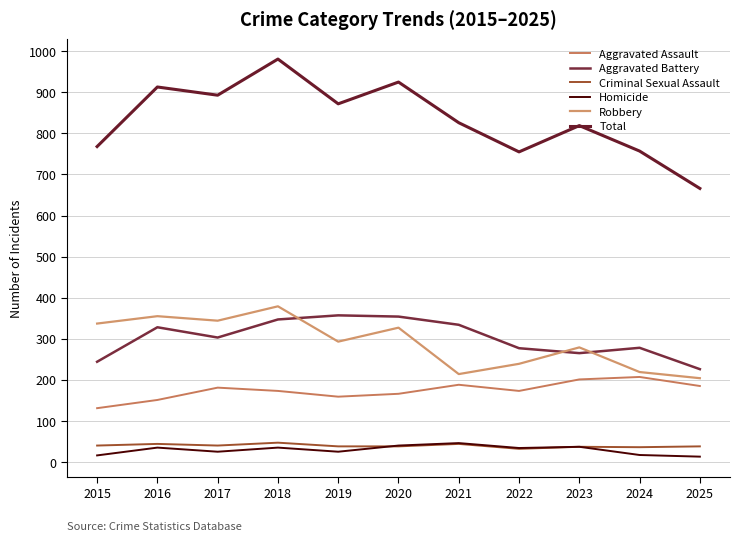

Does the chart have visible grid lines?

Yes